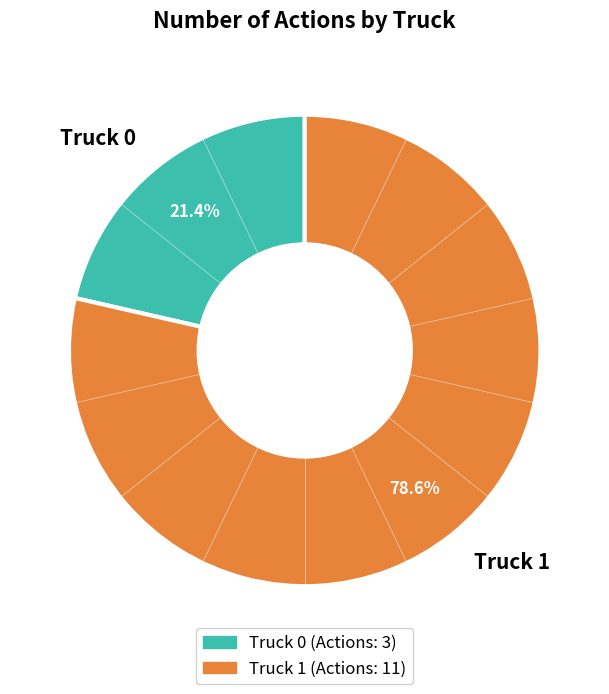

To the nearest percent, what percentage of the pie is Truck 0?

21%